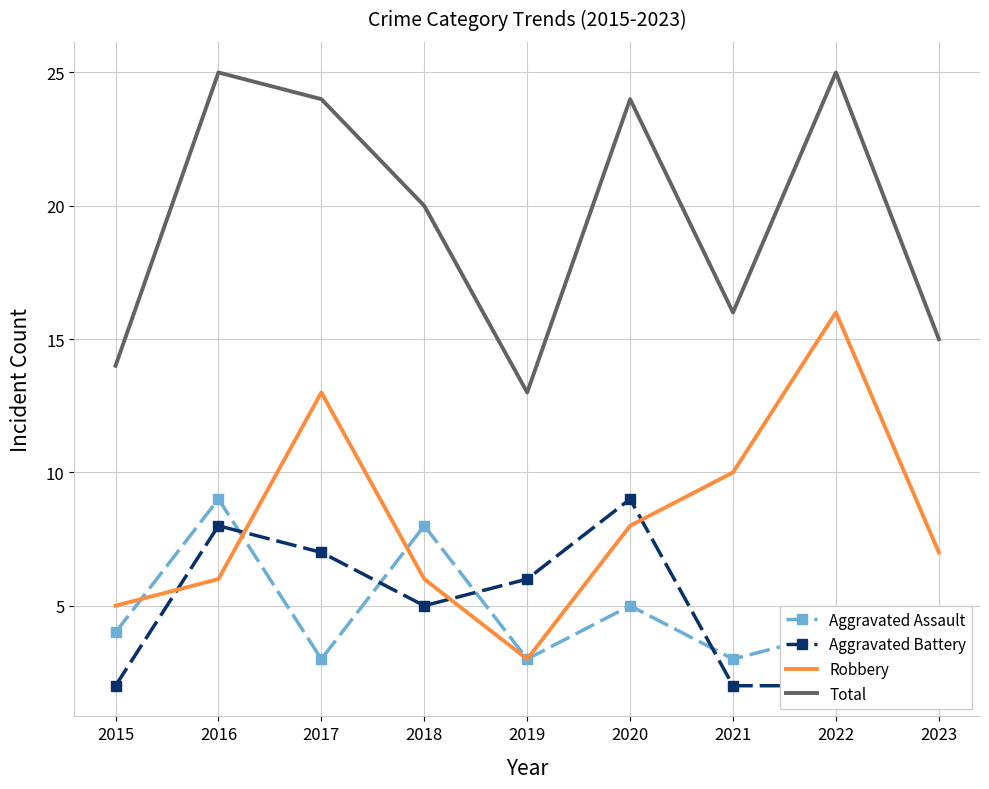

At which label is Robbery closest to 9?

2020